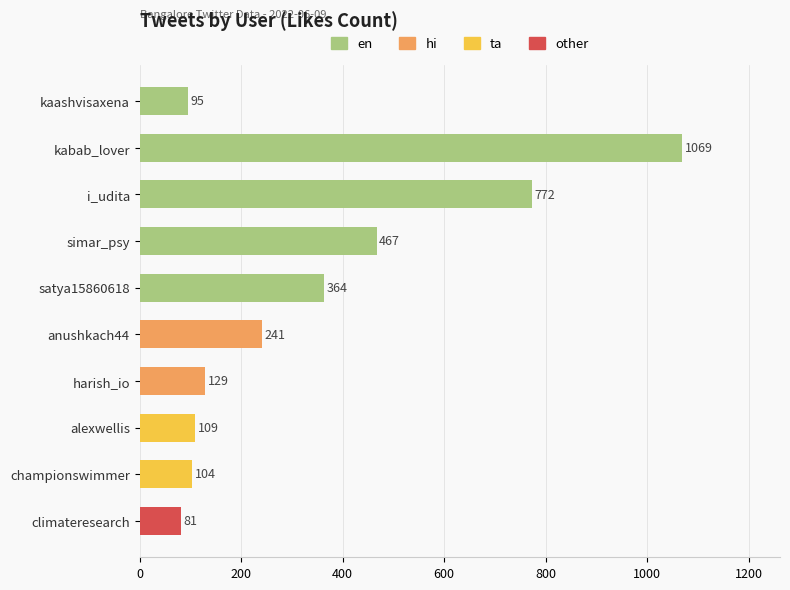

What is the sum of the values at climateresearch and harish_io?

210